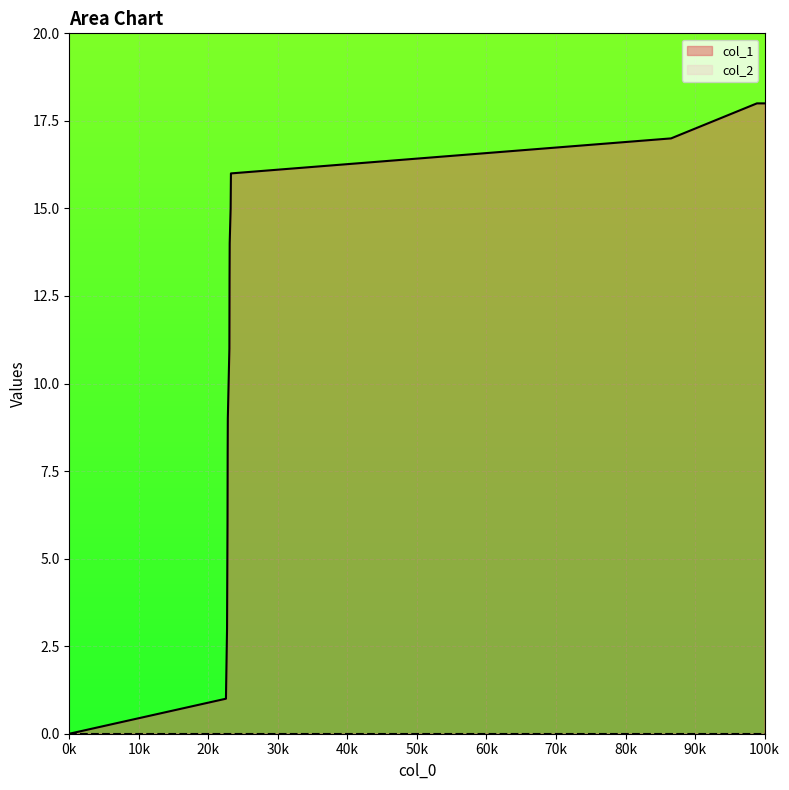

Which series has the largest range (max minus min)?

col_1